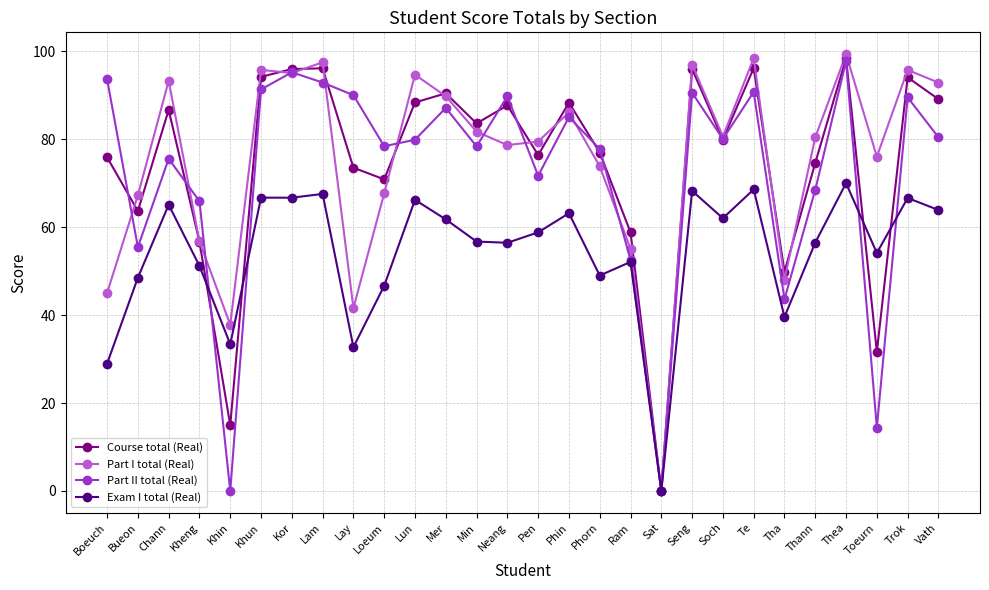

After their last crossing, which series has the higher values: Course total (Real) or Exam I total (Real)?

Course total (Real)